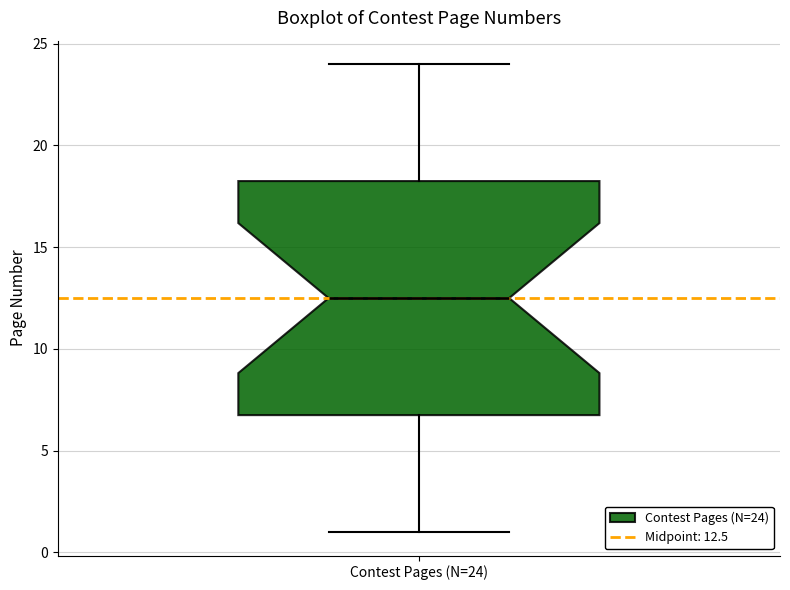

Transcribe this box plot: give where the median line is, the range the box spans, and where the two whiskers end, as read against the y-axis. The values are not printed on the chart, so give them approximately, as read against the axis.

median 12.5, box 7.0 to 18.5, whiskers 1.0 to 24.0